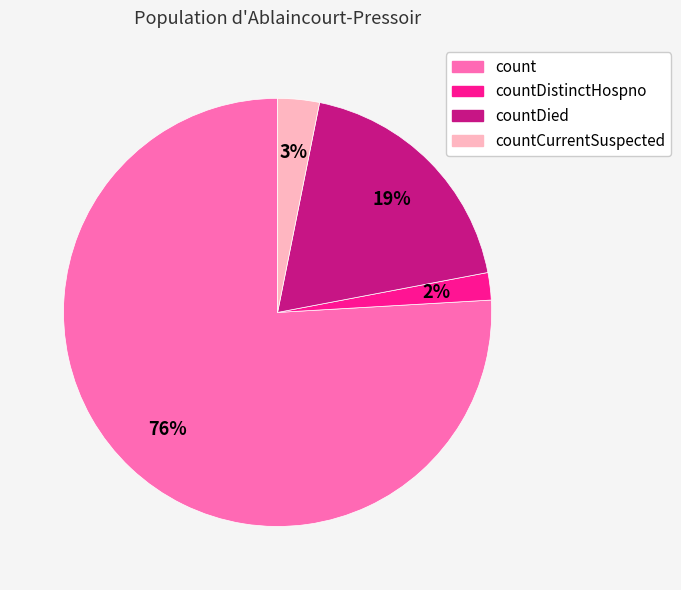

True or false: countDied accounts for 19% of the total.

True